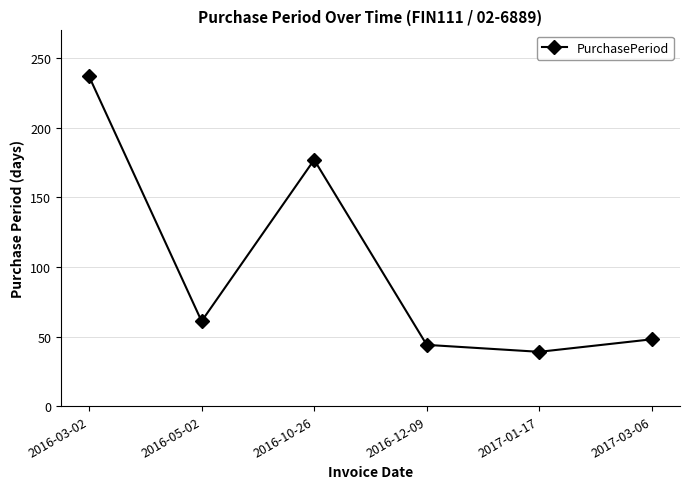

Reading right to left, what are all the values shown in this chart?

48	39	44	177	61	237